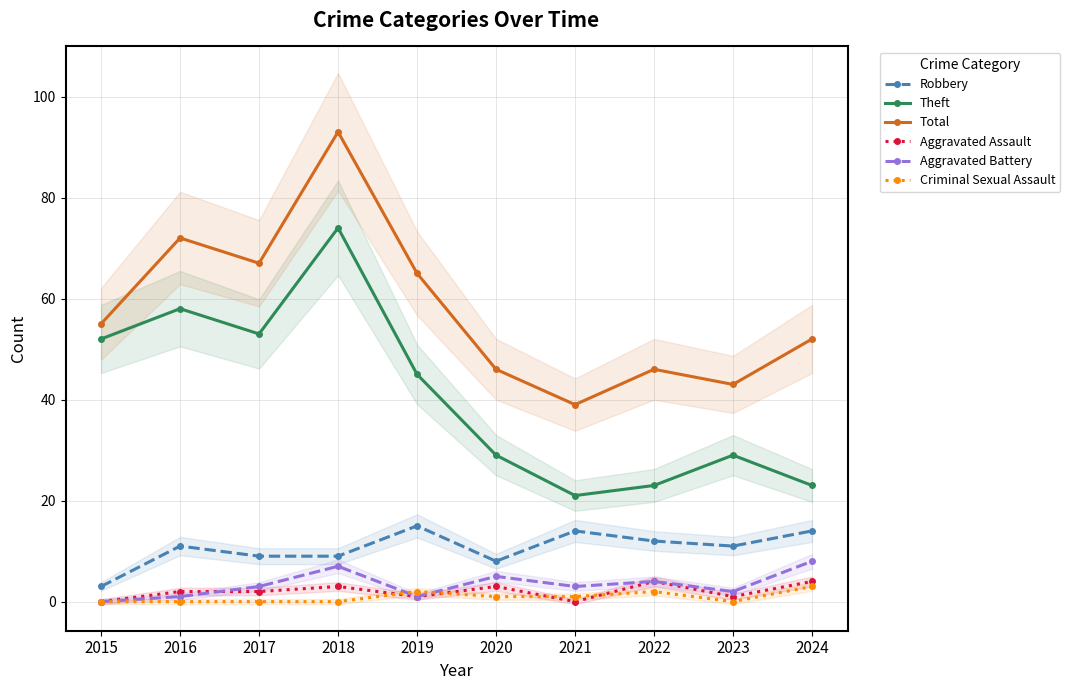

What is the sum of all Aggravated Battery values?

34